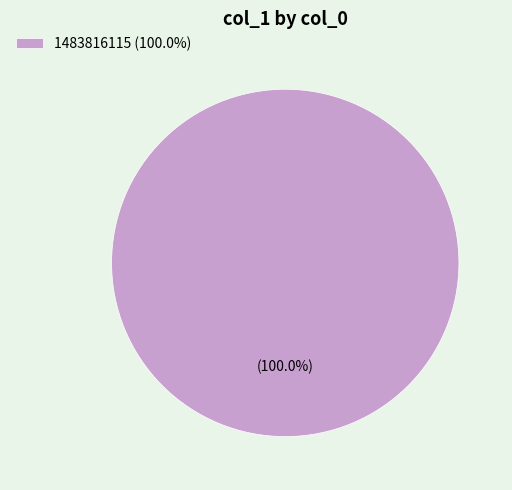

Does any single category account for the majority?

Yes